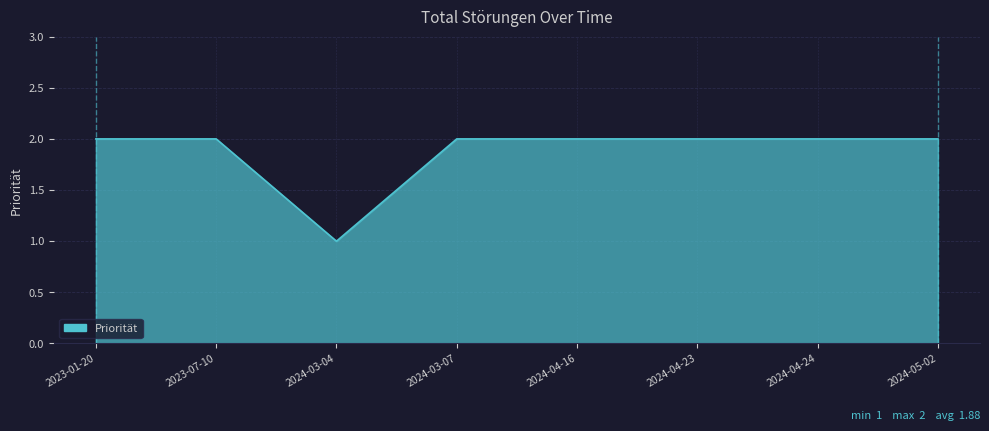

Between 2023-07-10 and 2024-03-04, which is larger?

2023-07-10